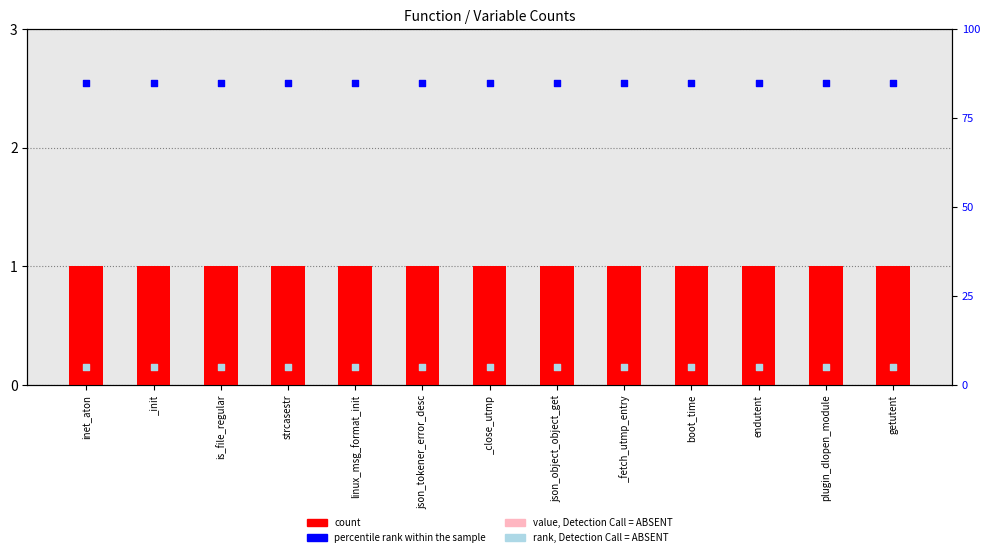

Which series contains the lowest Y value?

count